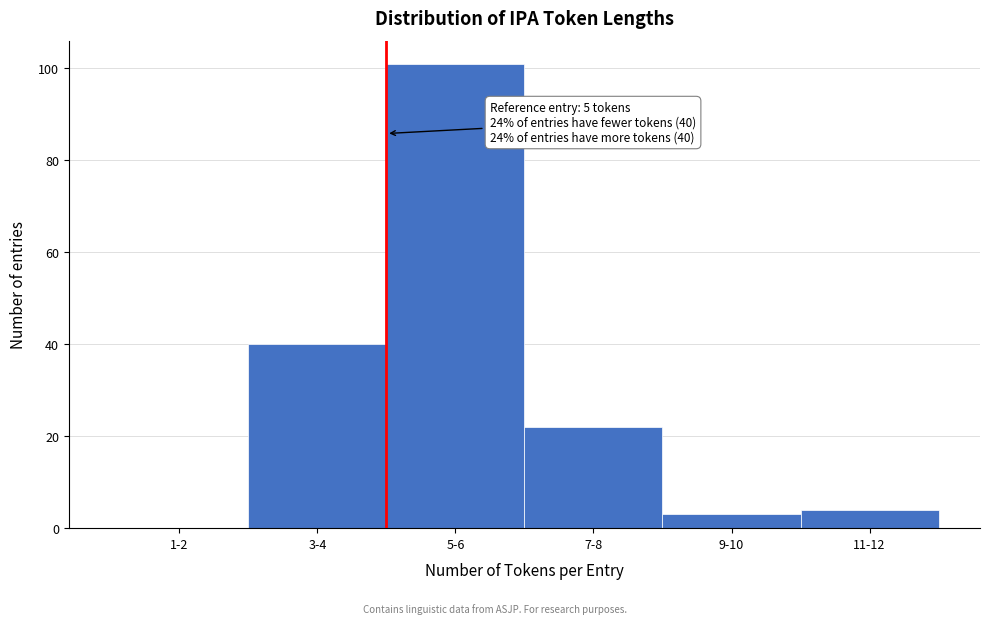

Reading right to left, transcribe all the data shown in this chart.

11-12=4	9-10=3	7-8=22	5-6=101	3-4=40	1-2=0